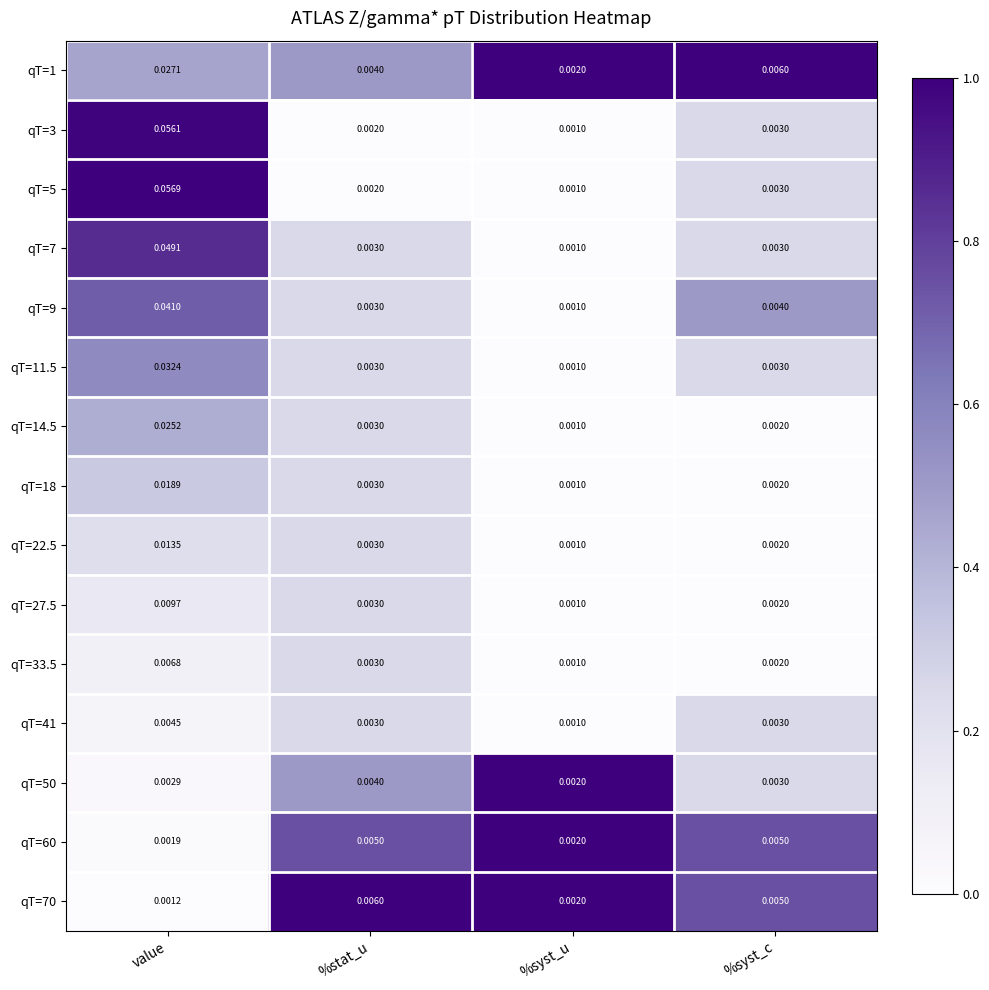

List the series in order of their peak value, highest first.

qT=5, qT=3, qT=7, qT=9, qT=11.5, qT=1, qT=14.5, qT=18, qT=22.5, qT=27.5, qT=33.5, qT=70, qT=60, qT=41, qT=50